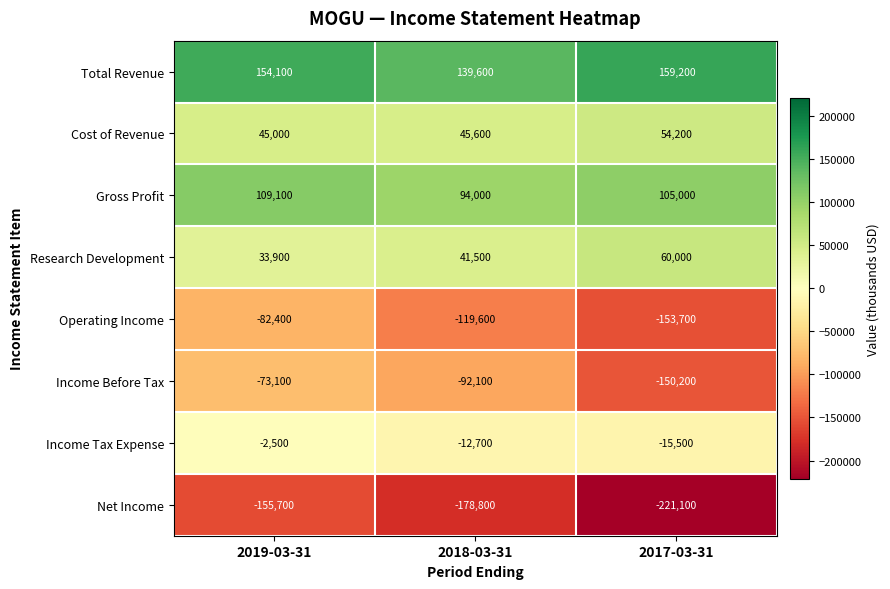

The Income Before Tax series shows -141271 at 2018-03-31. True or false?

False